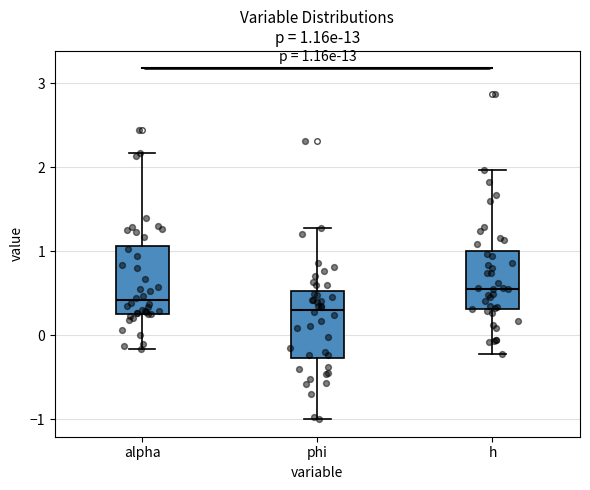

Which box has the highest median line?

h